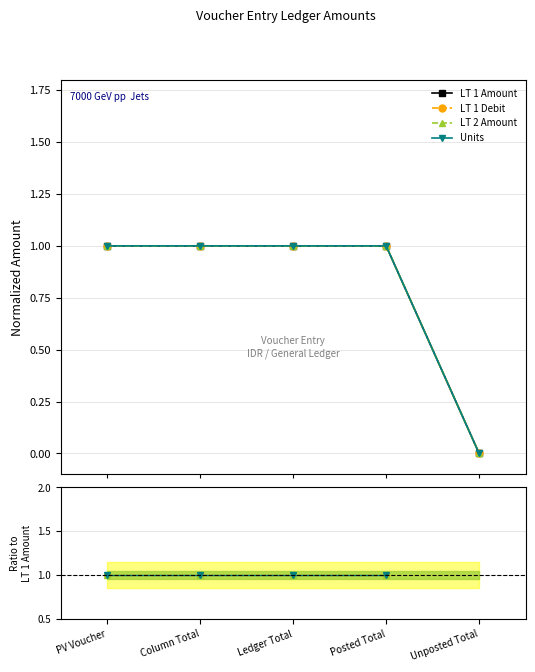

True or false: LT 2 Amount and LT 1 Amount cross at least once.

False